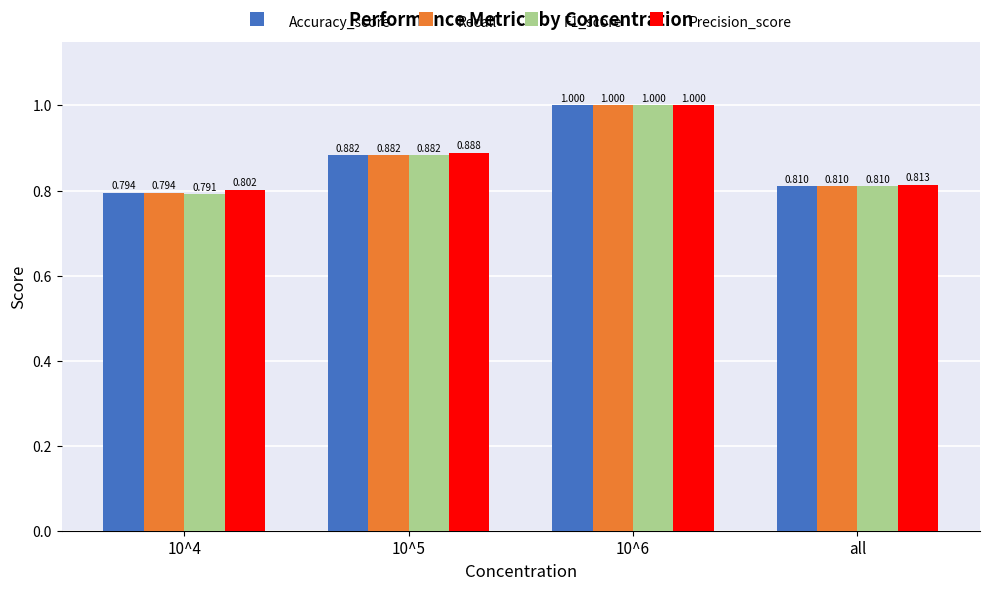

Which series has the largest total across all categories?

Precision_score